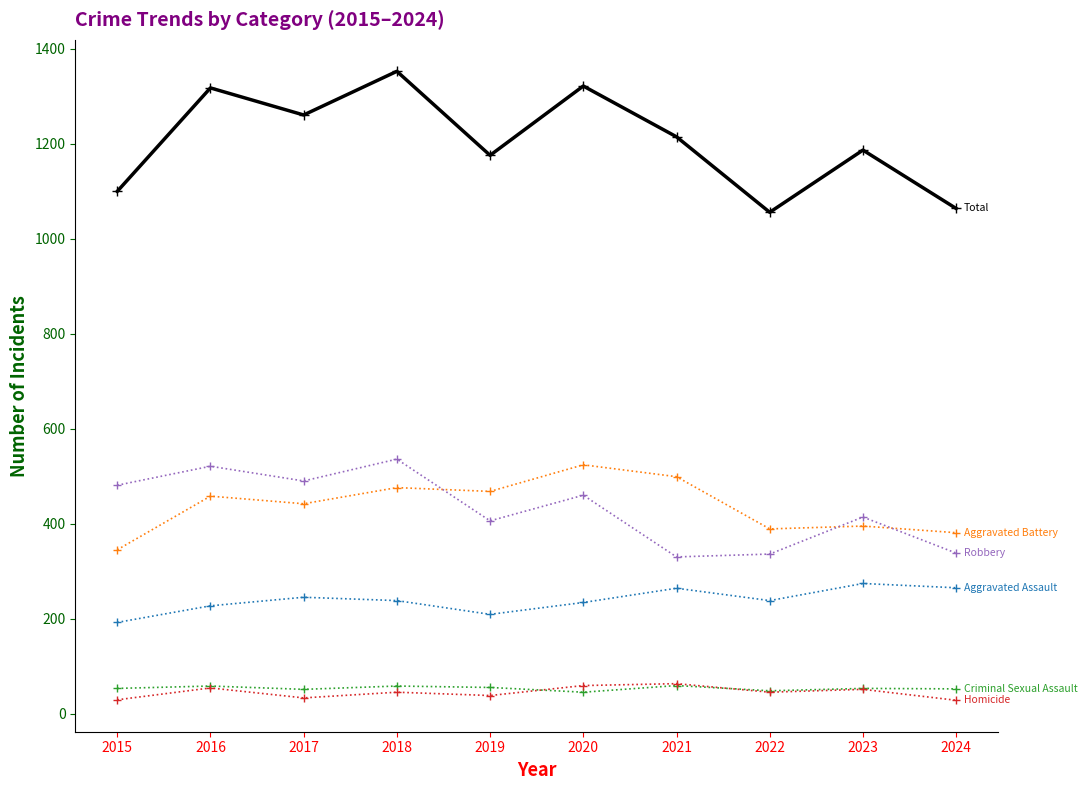

What is the total value across all series at 2019?

2352